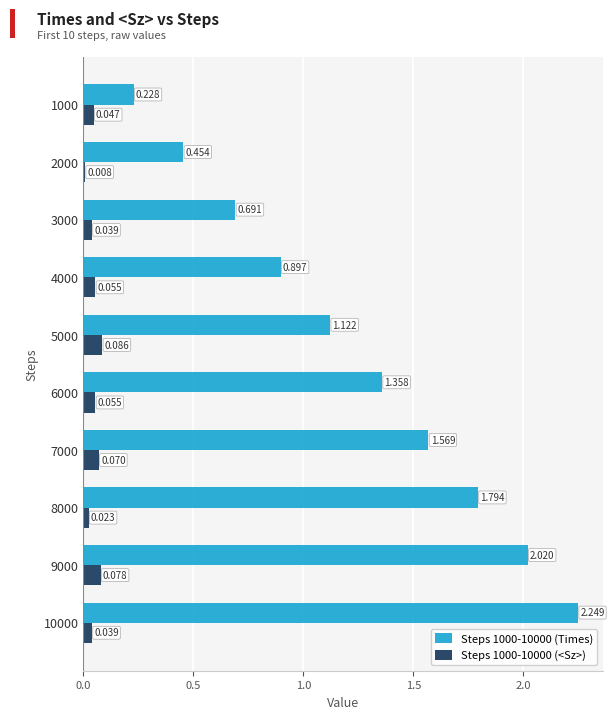

Which series has the widest spread of values?

Steps 1000-10000 (Times)